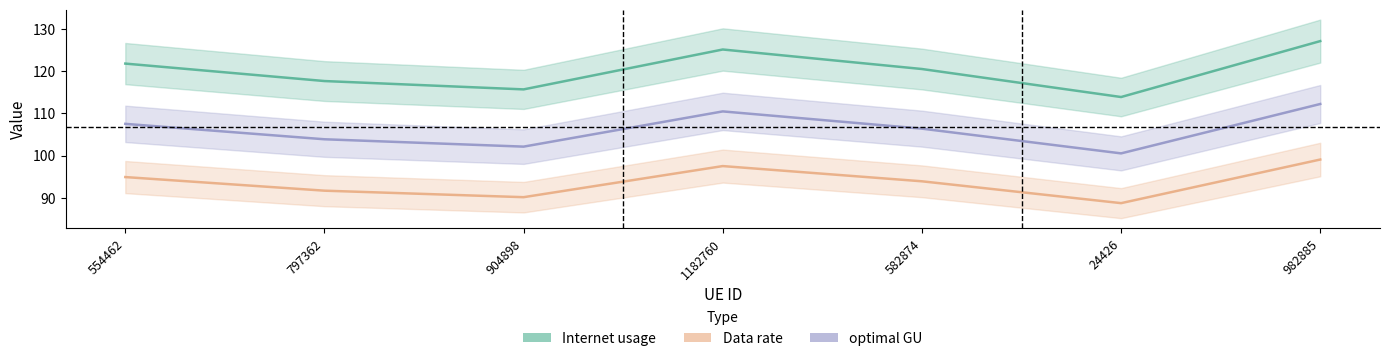

Where is the first local maximum for Internet usage?

1182760